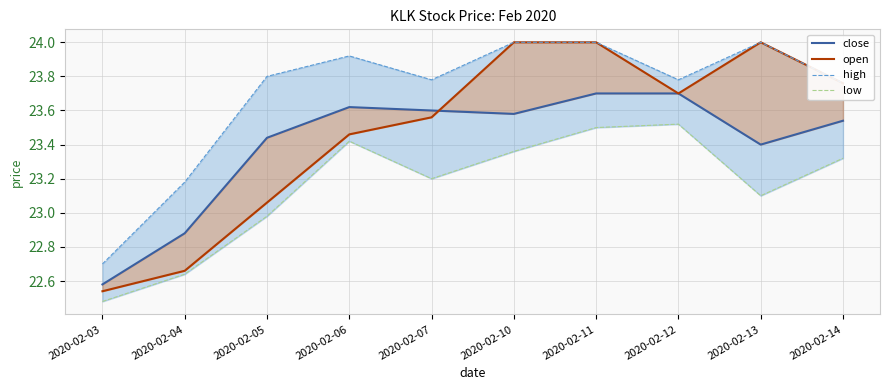

Does the chart display data point markers on the line(s)?

No